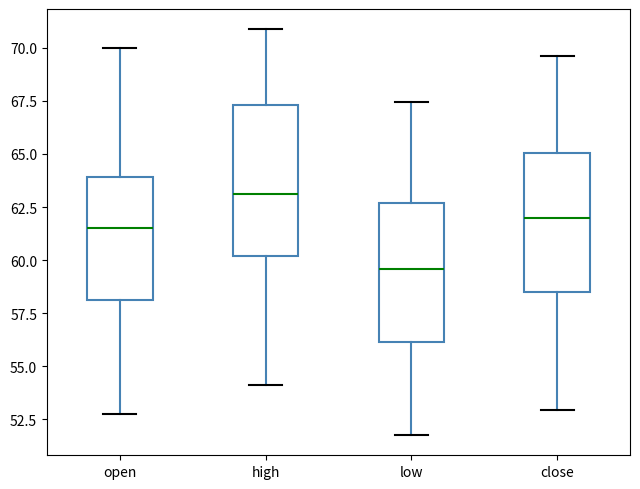

Reading left to right, transcribe this box plot: for each box, give where its median line is, the range the box spans, and where its two whiskers end, as read against the y-axis. The values are not printed on the chart, so give them approximately, as read against the axis.

open: median 61.5, box 58.0 to 64.0, whiskers 53.0 to 70.0
high: median 63.0, box 60.0 to 67.5, whiskers 54.0 to 71.0
low: median 59.5, box 56.0 to 62.5, whiskers 52.0 to 67.5
close: median 62.0, box 58.5 to 65.0, whiskers 53.0 to 69.5